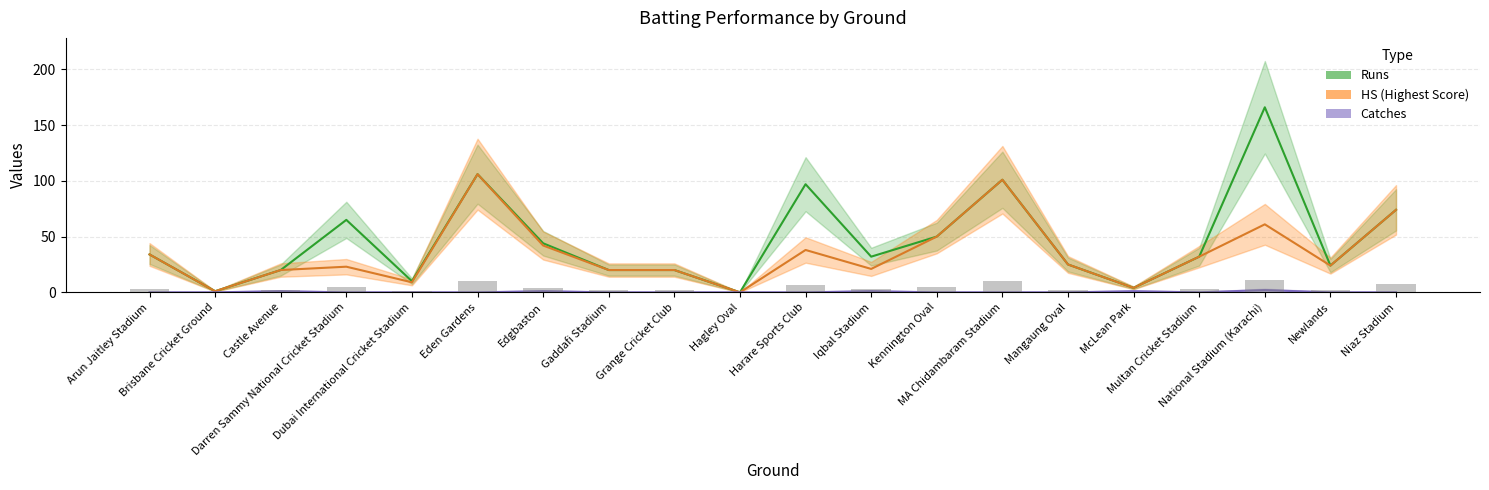

Rank the categories by Runs value from lowest to highest.

Hagley Oval, Brisbane Cricket Ground, McLean Park, Dubai International Cricket Stadium, Castle Avenue, Gaddafi Stadium, Grange Cricket Club, Newlands, Mangaung Oval, Iqbal Stadium, Multan Cricket Stadium, Arun Jaitley Stadium, Edgbaston, Kennington Oval, Darren Sammy National Cricket Stadium, Niaz Stadium, Harare Sports Club, MA Chidambaram Stadium, Eden Gardens, National Stadium (Karachi)